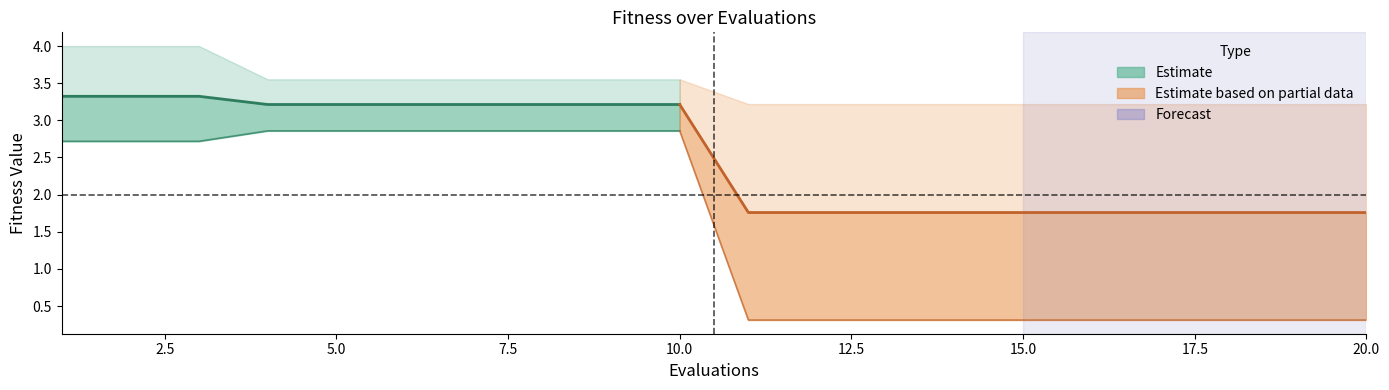

Reading left to right, what are all the values shown in this chart?

mean: 1=3.3	2=3.3	3=3.3	4=3.2	5=3.2	6=3.2	7=3.2	8=3.2	9=3.2	10=3.2	11=1.8	12=1.8	13=1.8	14=1.8	15=1.8	16=1.8	17=1.8	18=1.8	19=1.8	20=1.8
best: 1=2.7	2=2.7	3=2.7	4=2.9	5=2.9	6=2.9	7=2.9	8=2.9	9=2.9	10=2.9	11=0.3	12=0.3	13=0.3	14=0.3	15=0.3	16=0.3	17=0.3	18=0.3	19=0.3	20=0.3
worst: 1=4.0	2=4.0	3=4.0	4=3.6	5=3.6	6=3.6	7=3.6	8=3.6	9=3.6	10=3.6	11=3.2	12=3.2	13=3.2	14=3.2	15=3.2	16=3.2	17=3.2	18=3.2	19=3.2	20=3.2